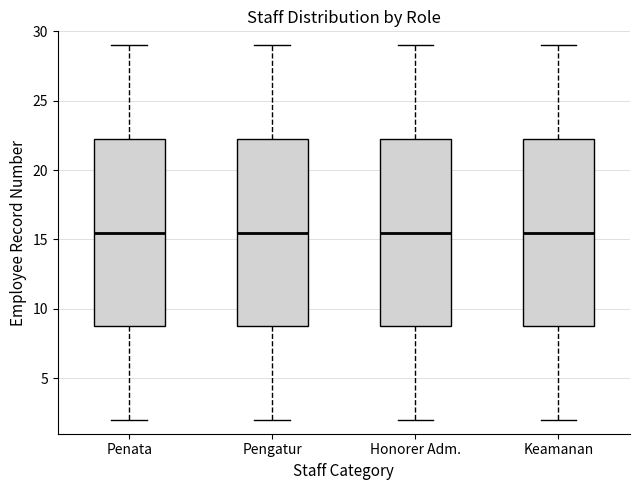

Reading left to right, read every box against the y-axis: the position of its median line, the range the box covers, and the ends of its whiskers. The values are not printed on the chart, so give them approximately, as read against the axis.

Penata: median 15.5, box 9.0 to 22.5, whiskers 2.0 to 29.0
Pengatur: median 15.5, box 9.0 to 22.5, whiskers 2.0 to 29.0
Honorer Adm.: median 15.5, box 9.0 to 22.5, whiskers 2.0 to 29.0
Keamanan: median 15.5, box 9.0 to 22.5, whiskers 2.0 to 29.0